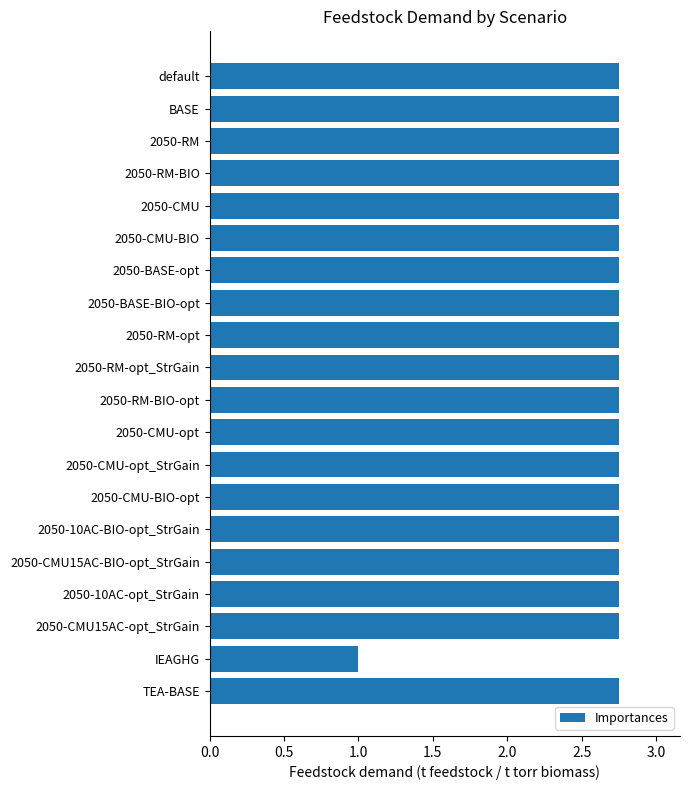

What is the smallest value displayed?

1.0